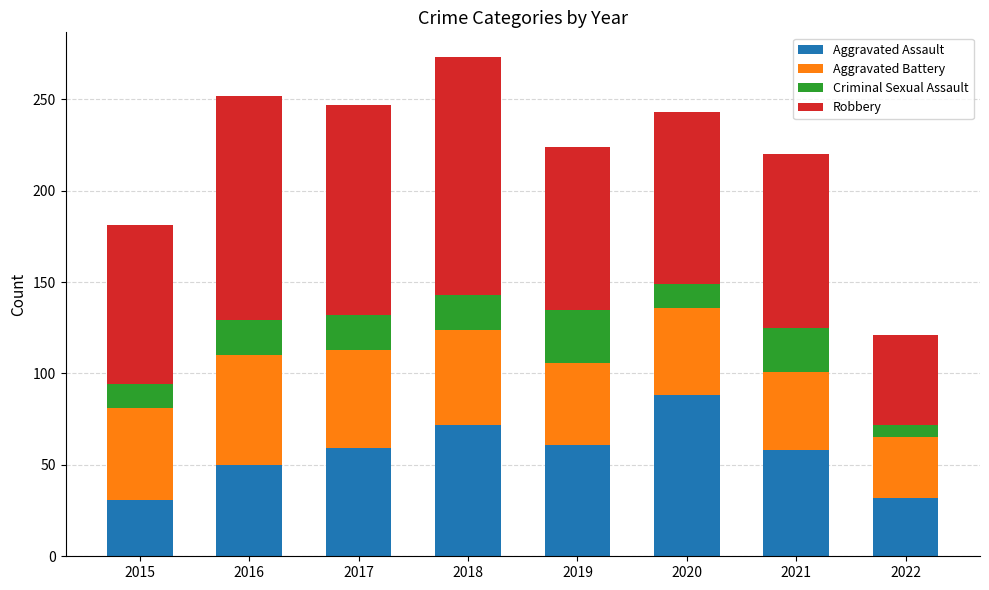

What is the maximum value for Aggravated Assault?

88